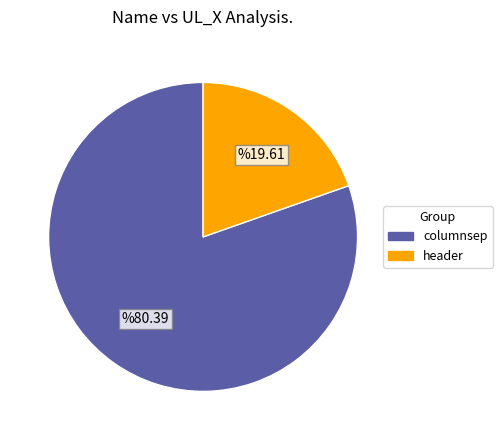

Rank the categories by value from lowest to highest.

header, columnsep